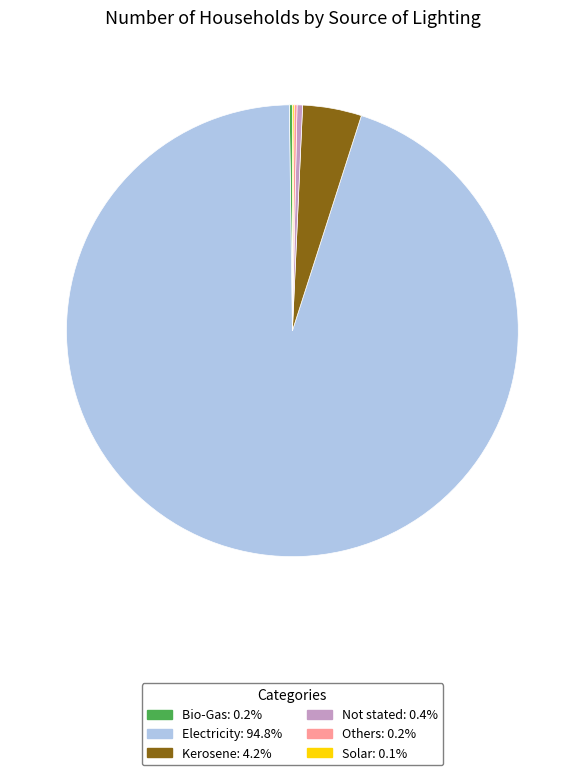

Which category has the biggest portion of the pie?

Electricity